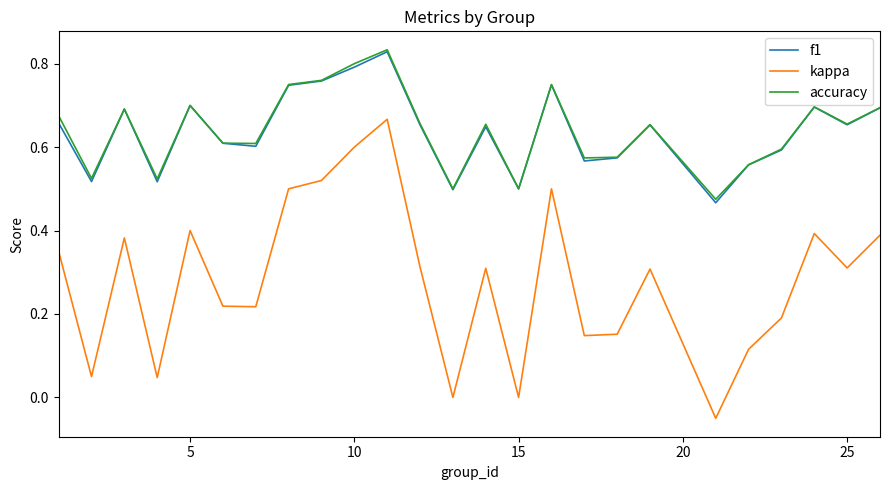

What are all the series names shown in the legend?

f1, kappa, accuracy